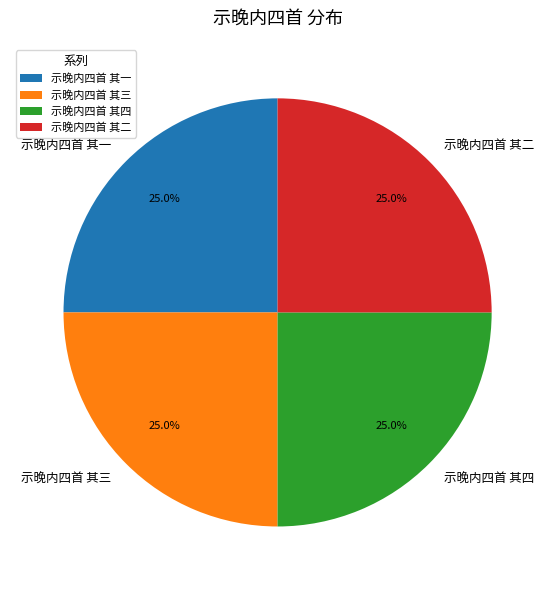

To the nearest percent, what percentage of the pie is 示晚内四首 其四?

25%